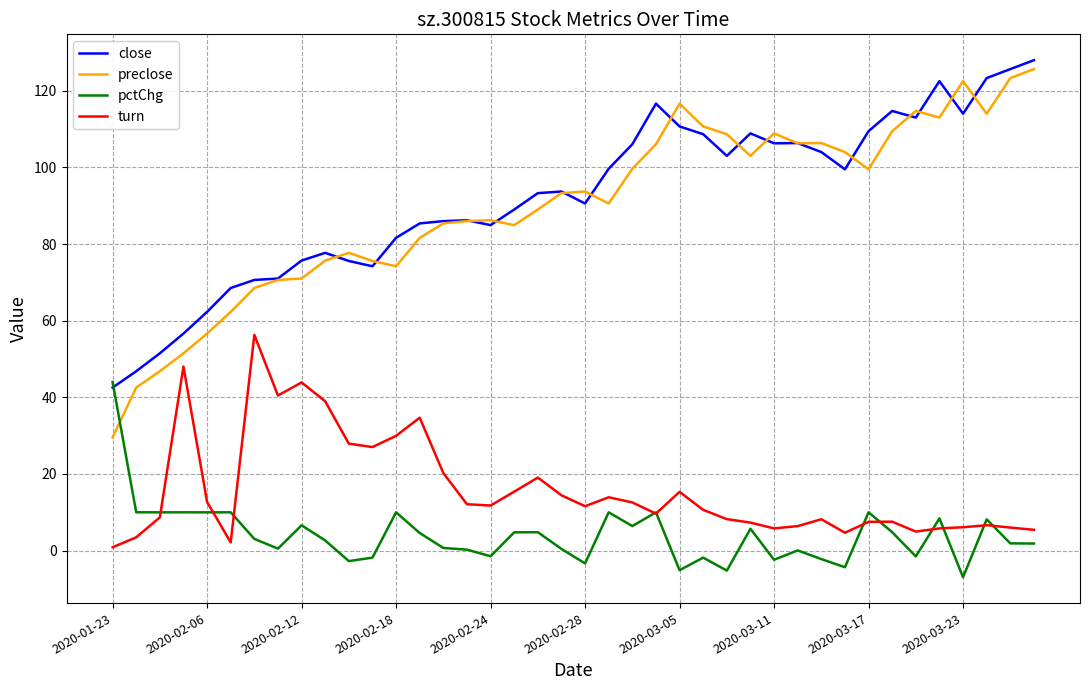

What is the difference between the second highest and second lowest values in the turn series?

45.9